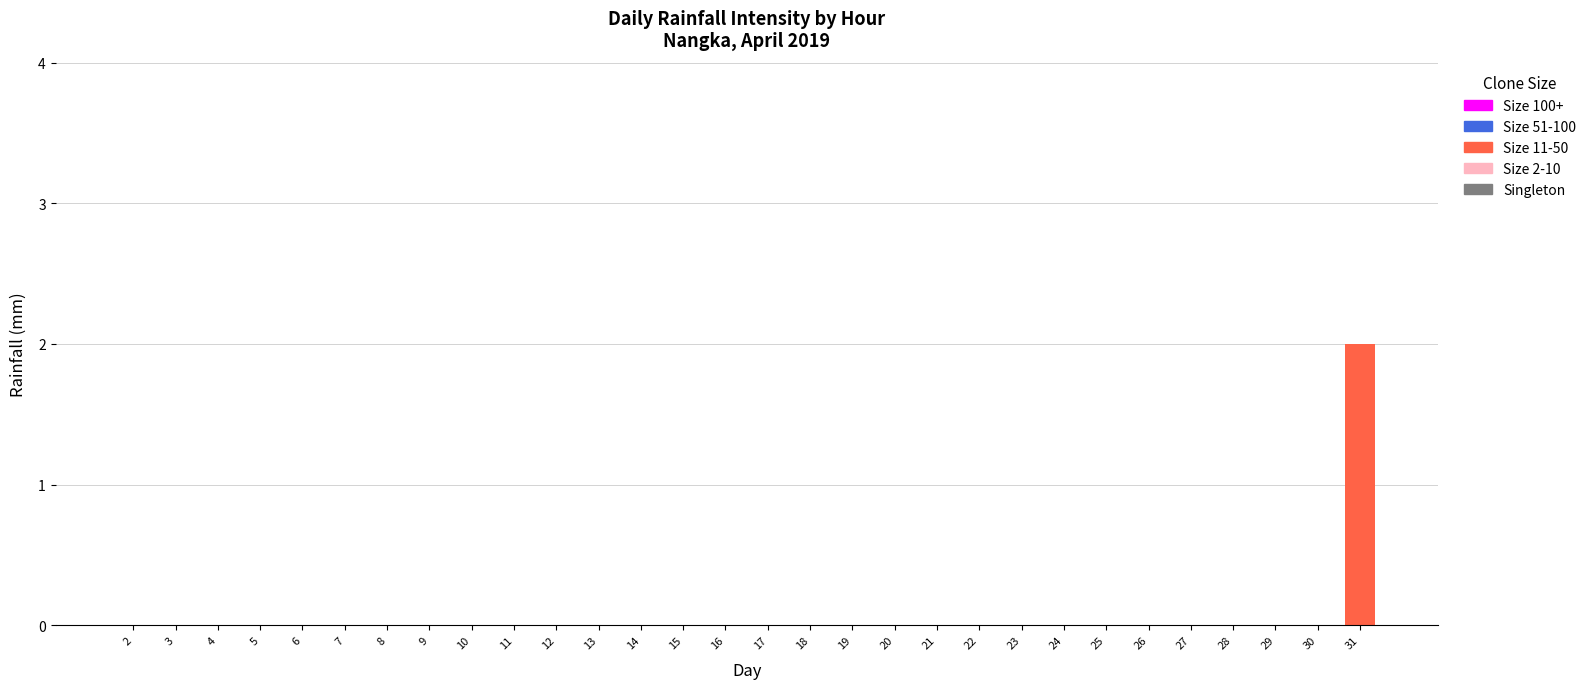

Reading left to right, list all the values displayed in this chart.

2=0	3=0	4=0	5=0	6=0	7=0	8=0	9=0	10=0	11=0	12=0	13=0	14=0	15=0	16=0	17=0	18=0	19=0	20=0	21=0	22=0	23=0	24=0	25=0	26=0	27=0	28=0	29=0	30=0	31=2